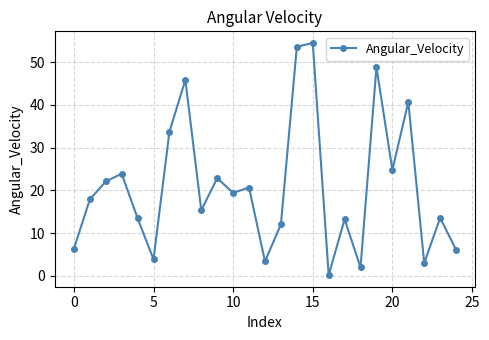

What is the maximum value shown in the chart?

54.5